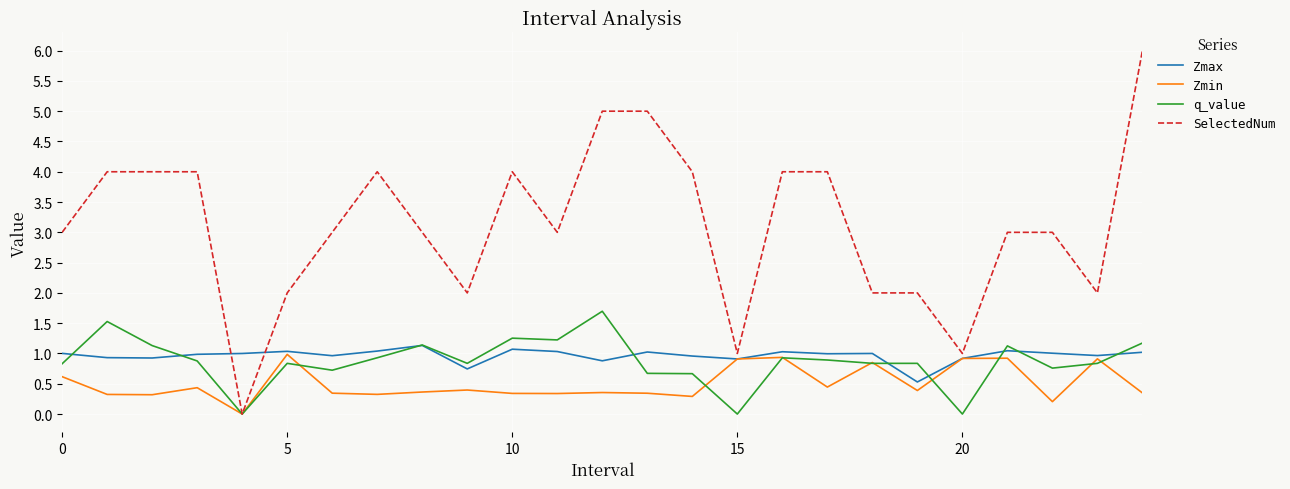

What is the lowest value of the Zmax series?

0.5